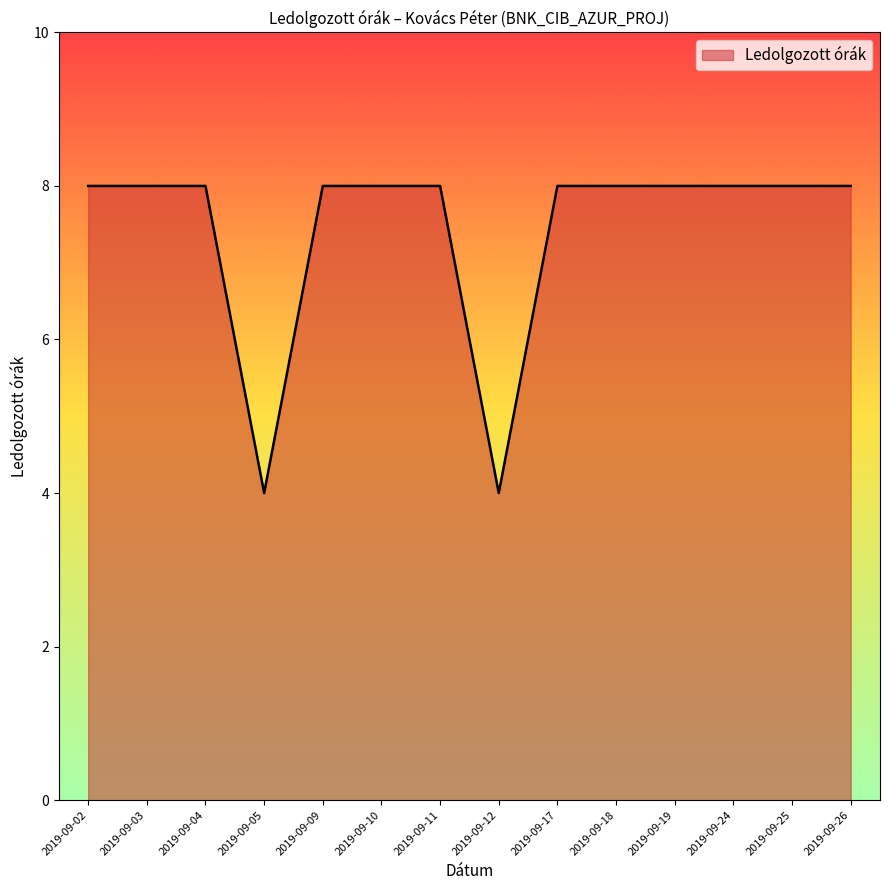

Approximately how many times larger is the value at 2019-09-26 compared to 2019-09-02?

1.0